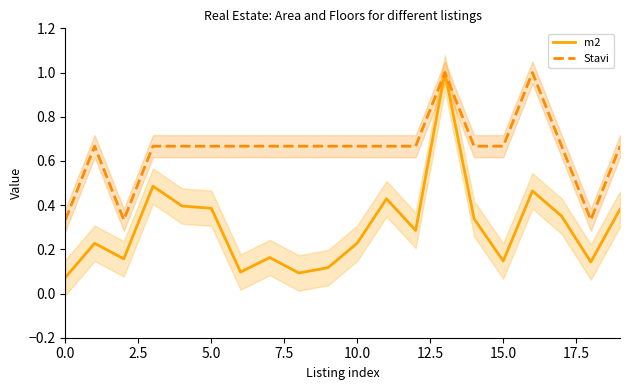

True or false: Stavi and m2 intersect in this chart.

False